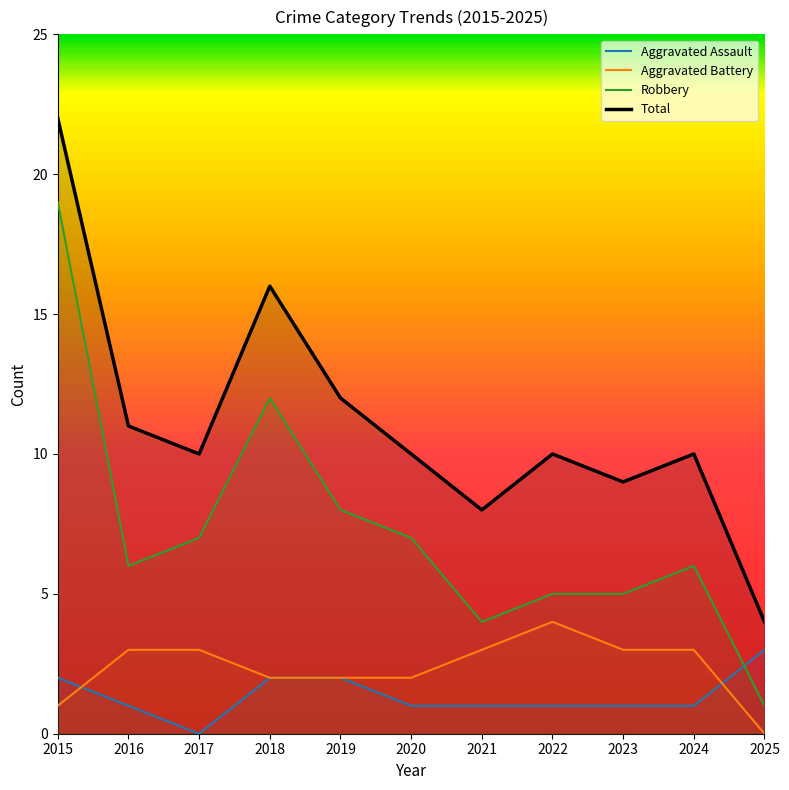

How many data points does each series have?

11